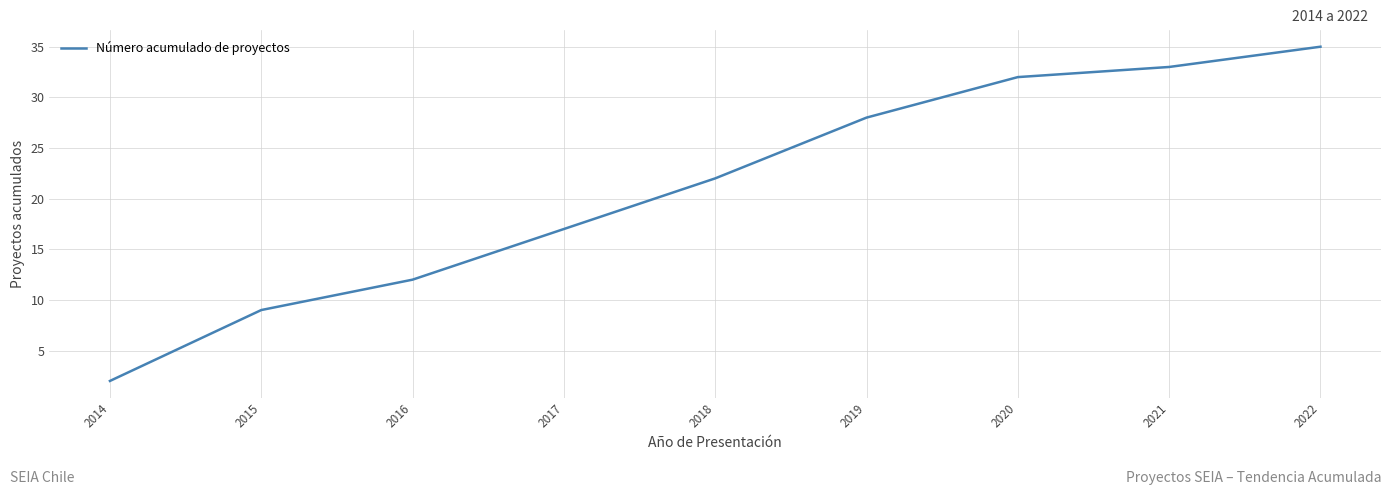

At which label is the value closest to 18?

2017